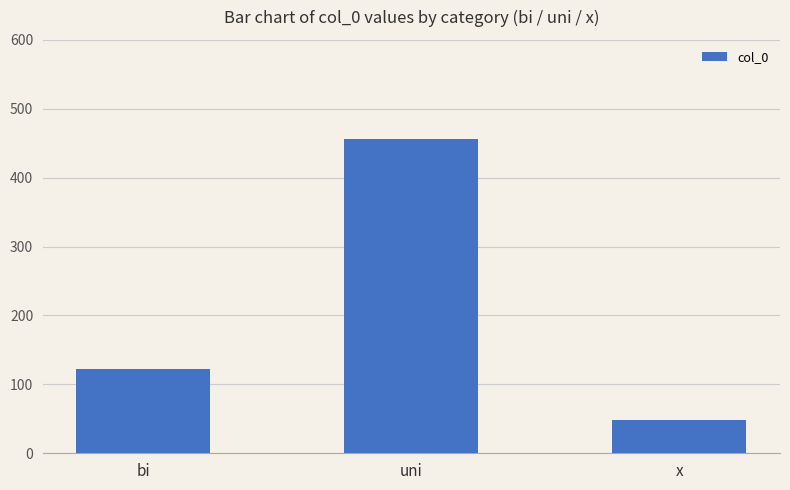

Which label corresponds to the largest value in the chart?

uni